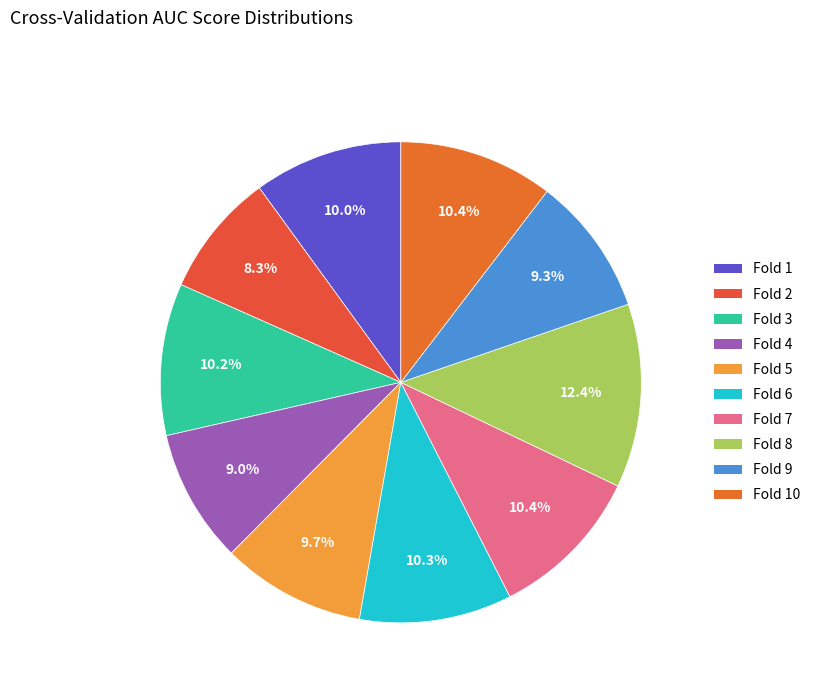

To the nearest percent, what is the difference between the largest and smallest slice percentages?

4%